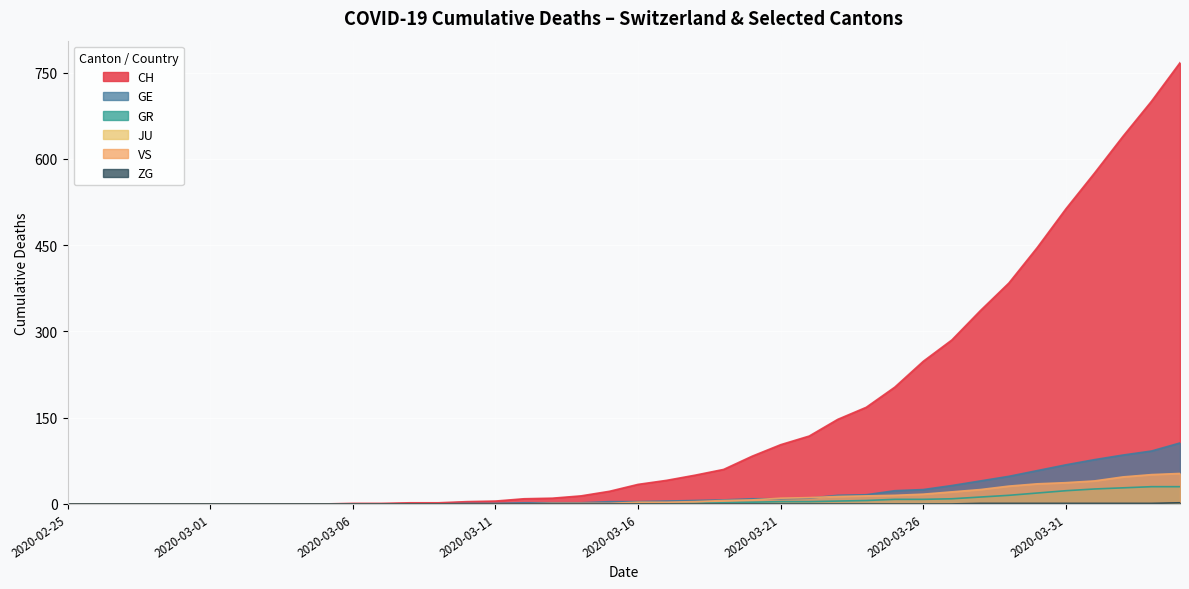

How many values in the CH series exceed 34?

19